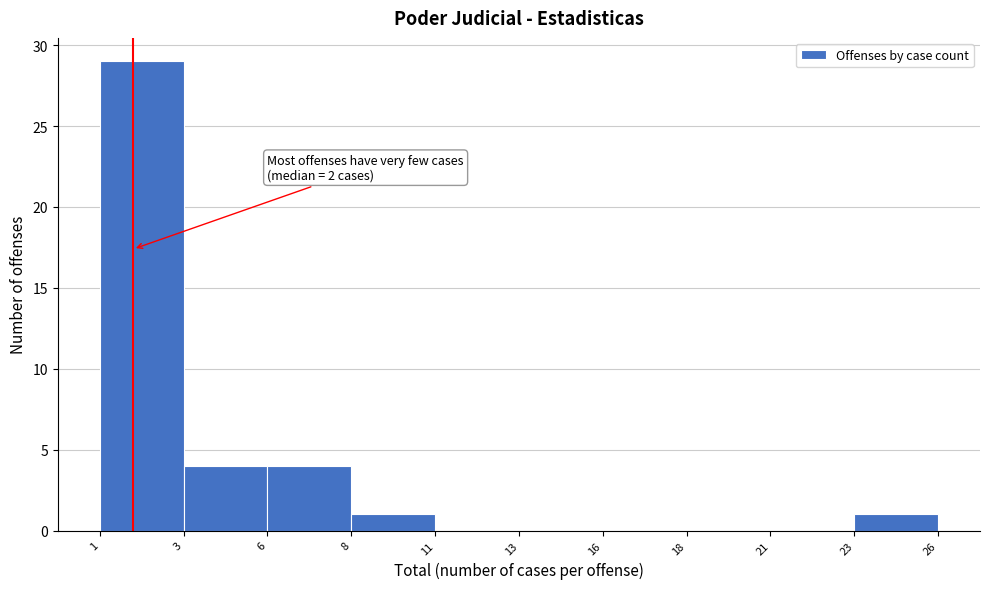

Reading right to left, list all the values displayed in this chart.

23=1	21=0	18=0	16=0	13=0	11=0	8=1	6=4	3=4	1=29